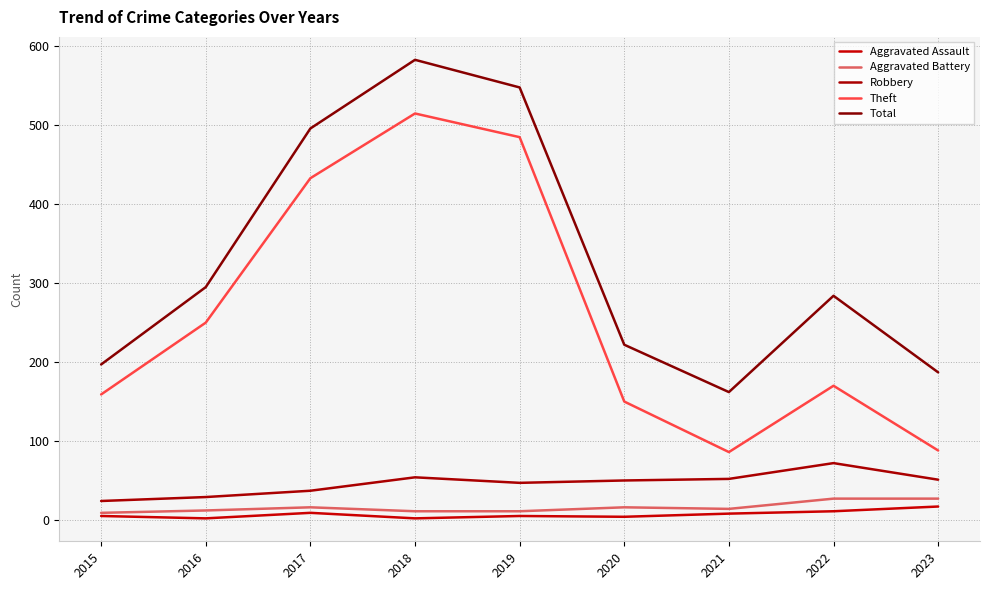

Is the value of Aggravated Assault at 2016 greater than the value of Aggravated Battery at 2018?

No